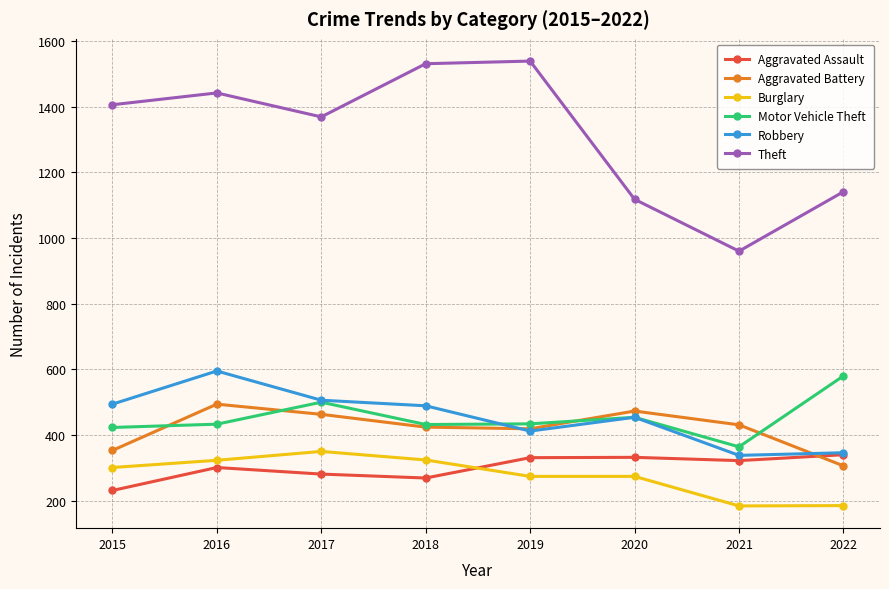

What is the maximum value for Burglary?

350